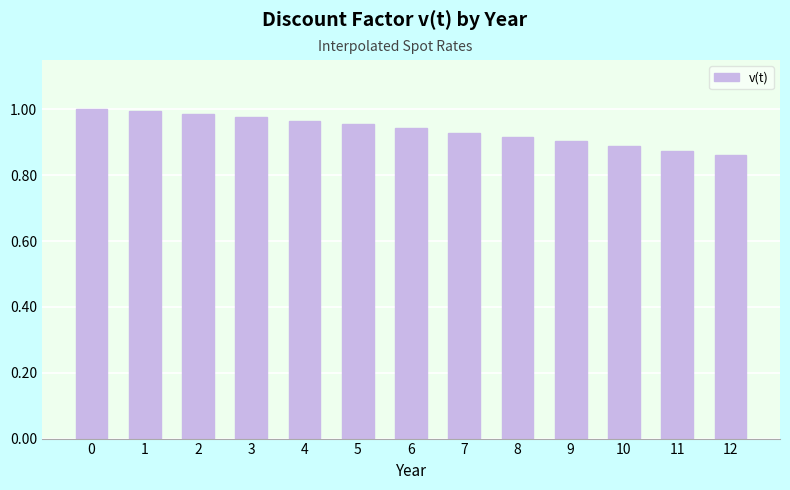

What is the sum of all values?

12.2